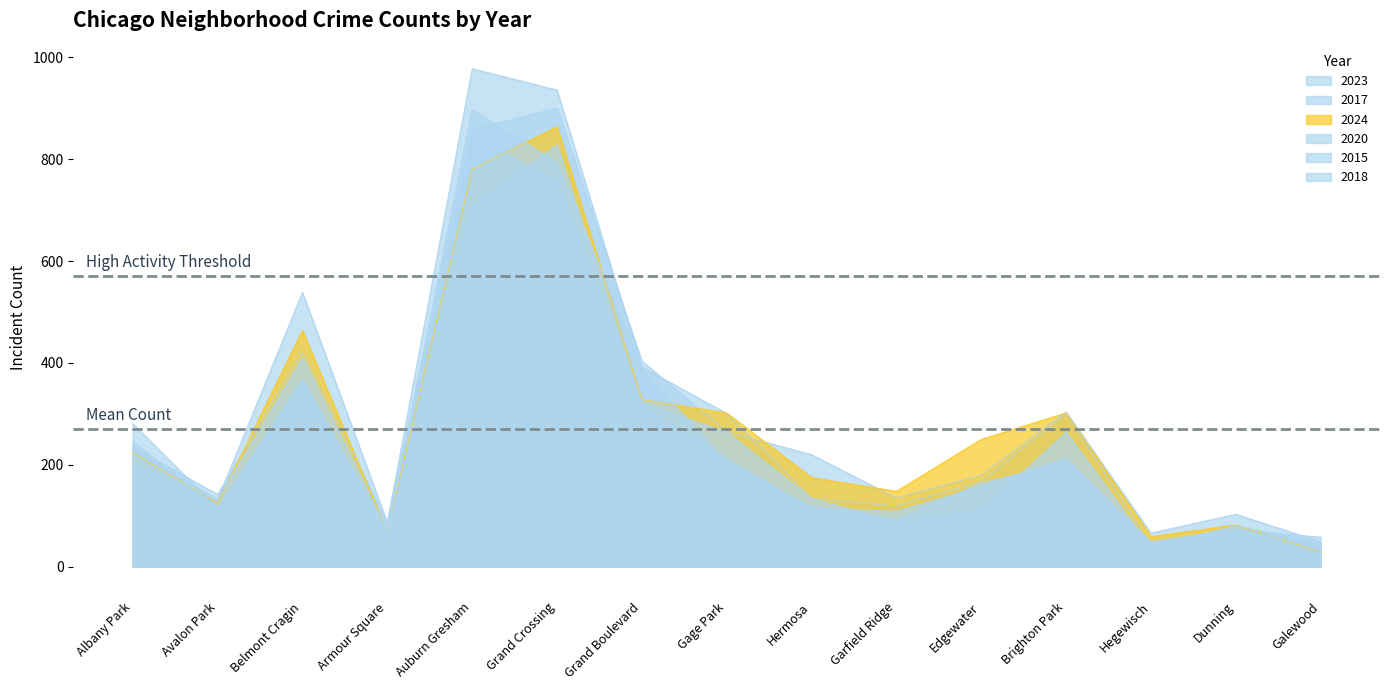

What is the lowest value of the 2017 series?

43